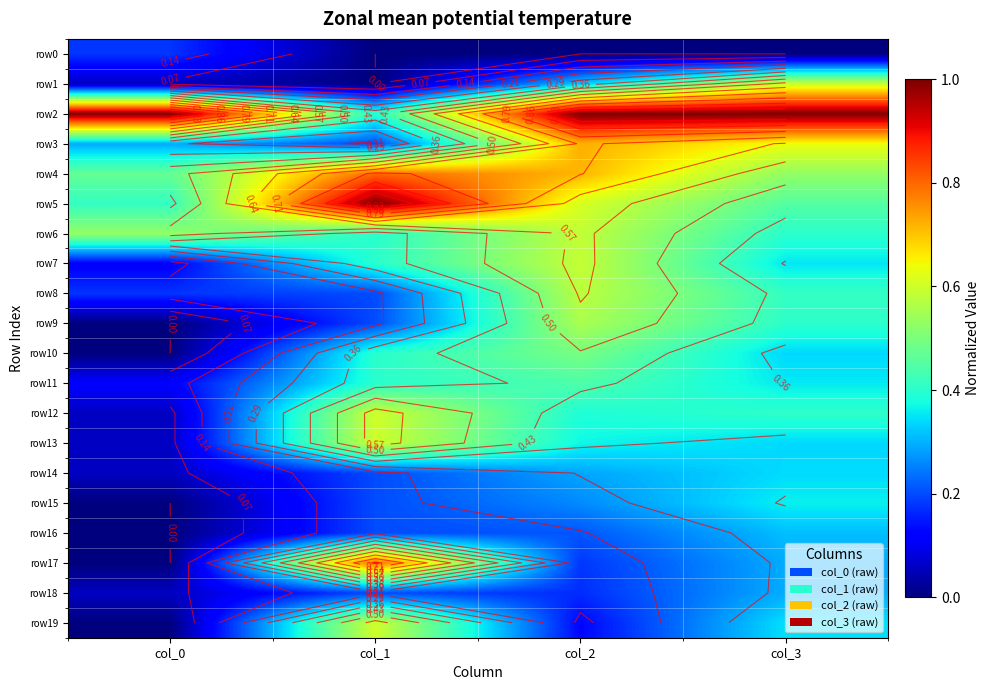

Is it true that row16 equals 0.3 at col_3?

True